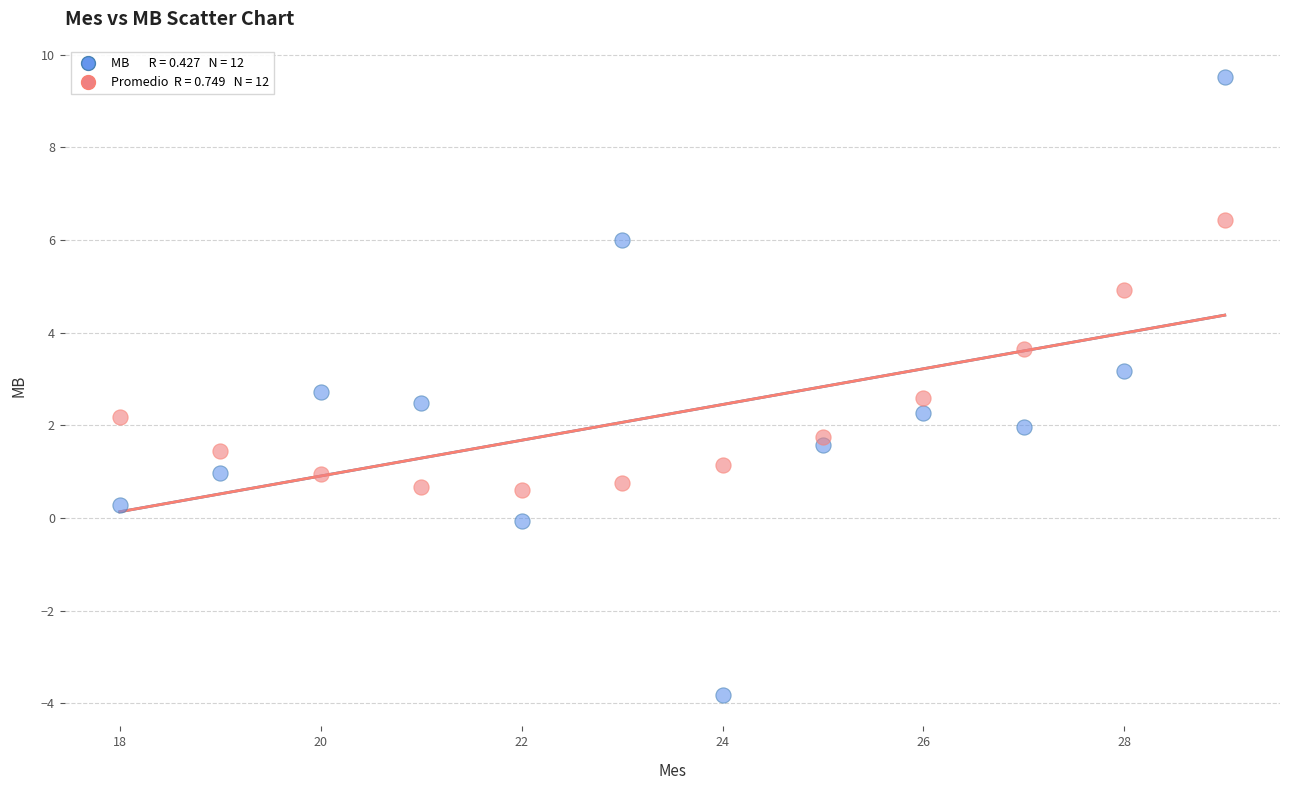

Across all data points, what is the range of Y values (max minus min)?

13.4